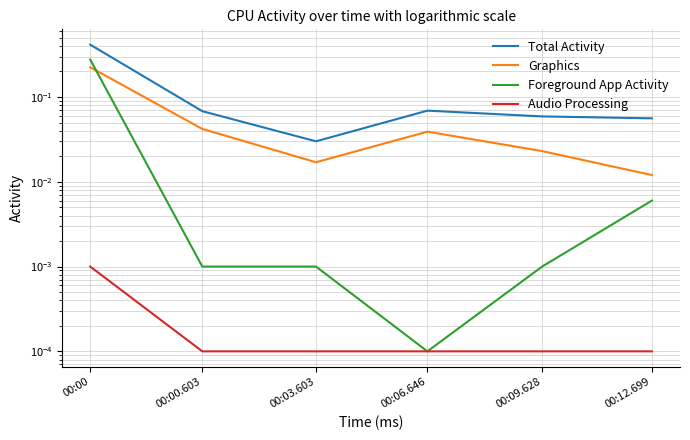

The value of Graphics at 00:00 is 0.2. True or false?

True